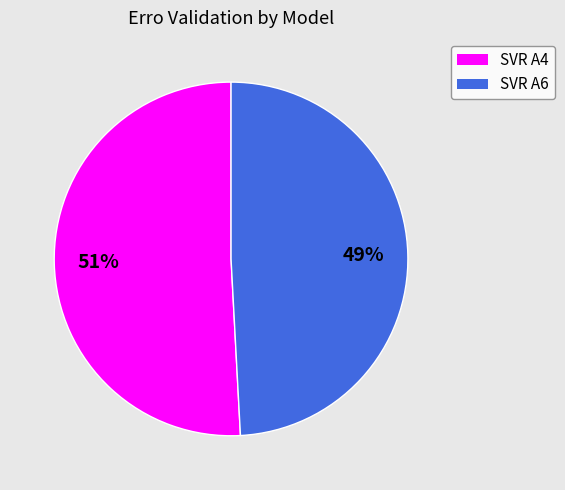

To the nearest percent, what percentage of the pie is SVR A6?

49%